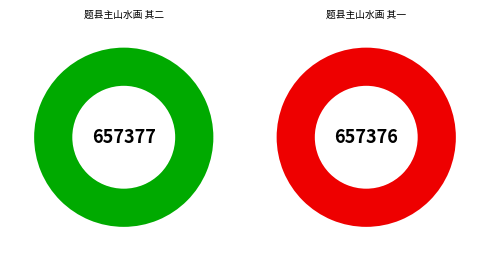

Is there any slice that represents more than half of the pie?

Yes